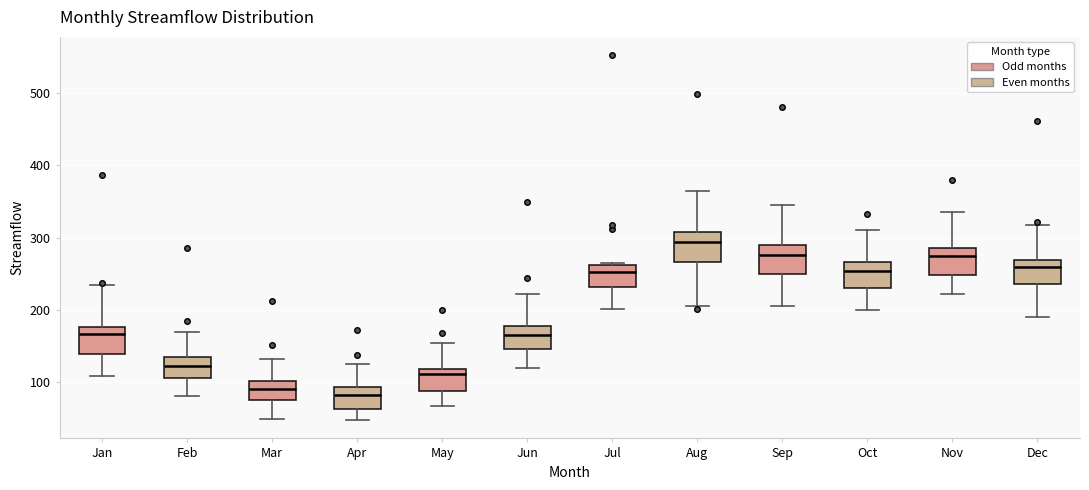

Reading left to right, transcribe this box plot: for each box, give where its median line is, the range the box spans, and where its two whiskers end, as read against the y-axis. The values are not printed on the chart, so give them approximately, as read against the axis.

Jan: median 170, box 140 to 180, whiskers 110 to 240
Feb: median 120, box 110 to 130, whiskers 80 to 170
Mar: median 90, box 80 to 100, whiskers 50 to 130
Apr: median 80, box 60 to 90, whiskers 50 to 130
May: median 110, box 90 to 120, whiskers 70 to 150
Jun: median 170, box 150 to 180, whiskers 120 to 220
Jul: median 250, box 230 to 260, whiskers 200 to 270
Aug: median 290, box 270 to 310, whiskers 210 to 370
Sep: median 280, box 250 to 290, whiskers 210 to 350
Oct: median 250, box 230 to 270, whiskers 200 to 310
Nov: median 270, box 250 to 290, whiskers 220 to 340
Dec: median 260, box 240 to 270, whiskers 190 to 320